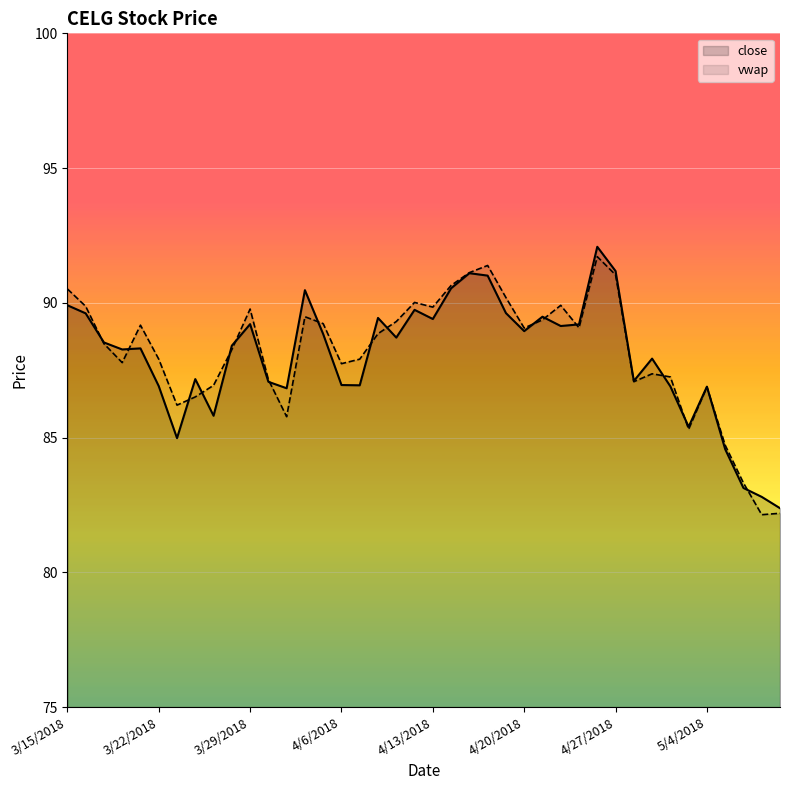

Which series ends up on top after the final intersection of close and vwap?

close